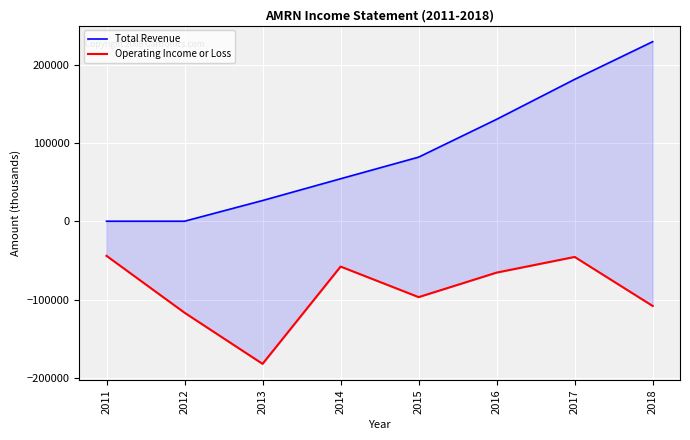

What is the difference between the highest and lowest values at 2015?

178700